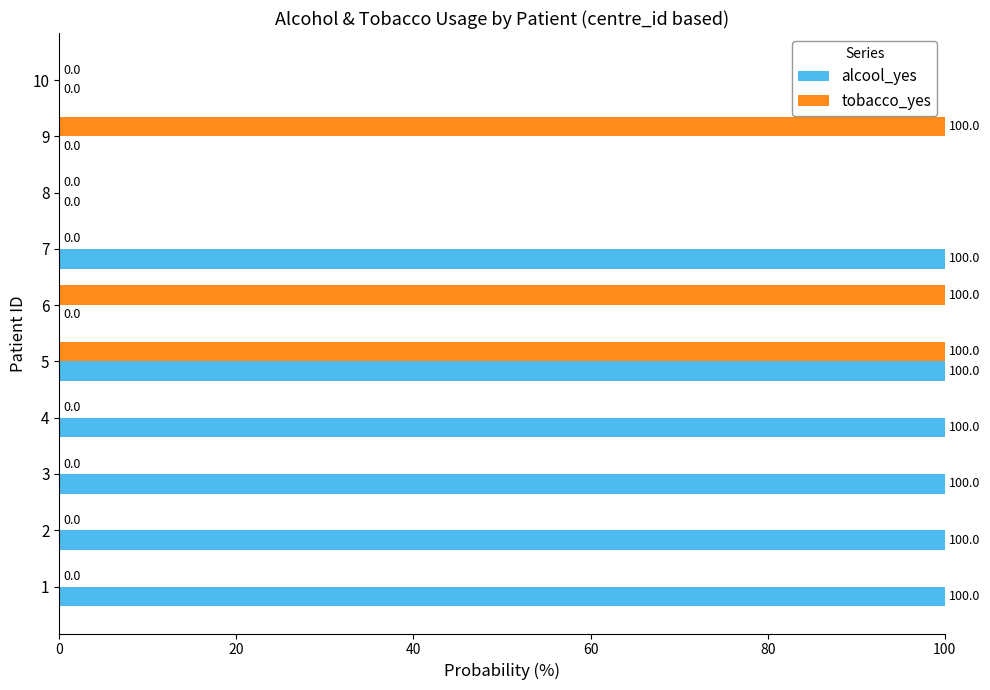

Is the value of tobacco_yes at 1 greater than the value of alcool_yes at 3?

No